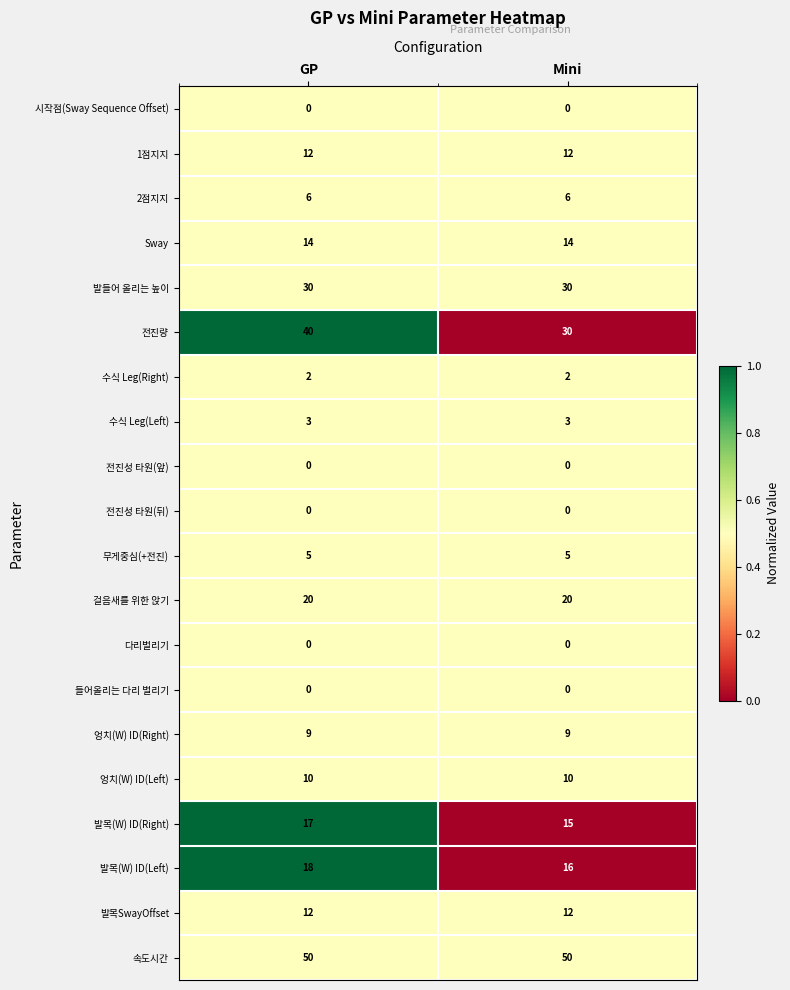

What is the maximum value for 엉치(W) ID(Left)?

10